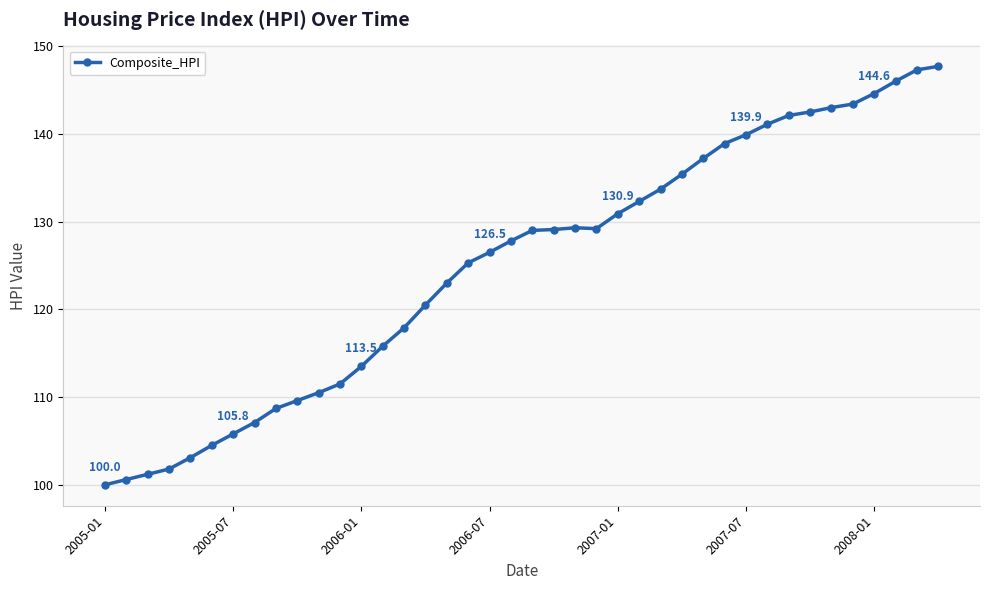

What is the smallest value displayed?

100.0